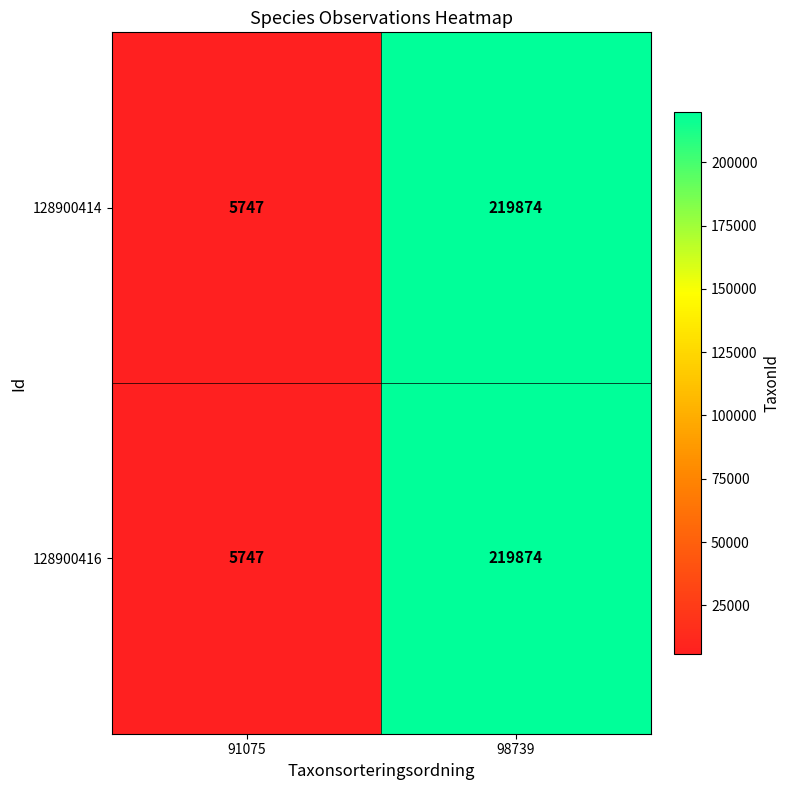

At how many categories does at least one series exceed 73562?

1